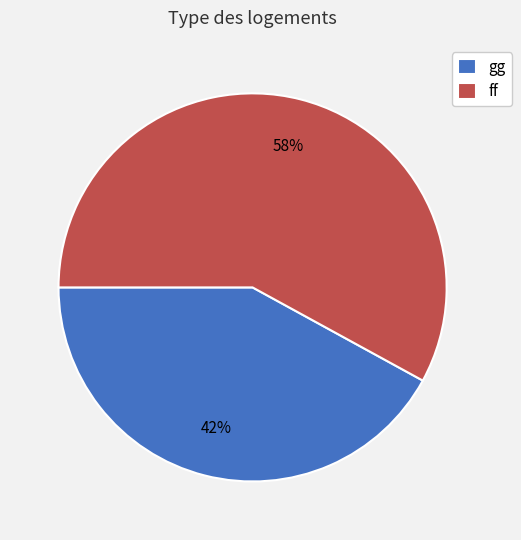

Is the sum of ff and gg greater than half?

Yes